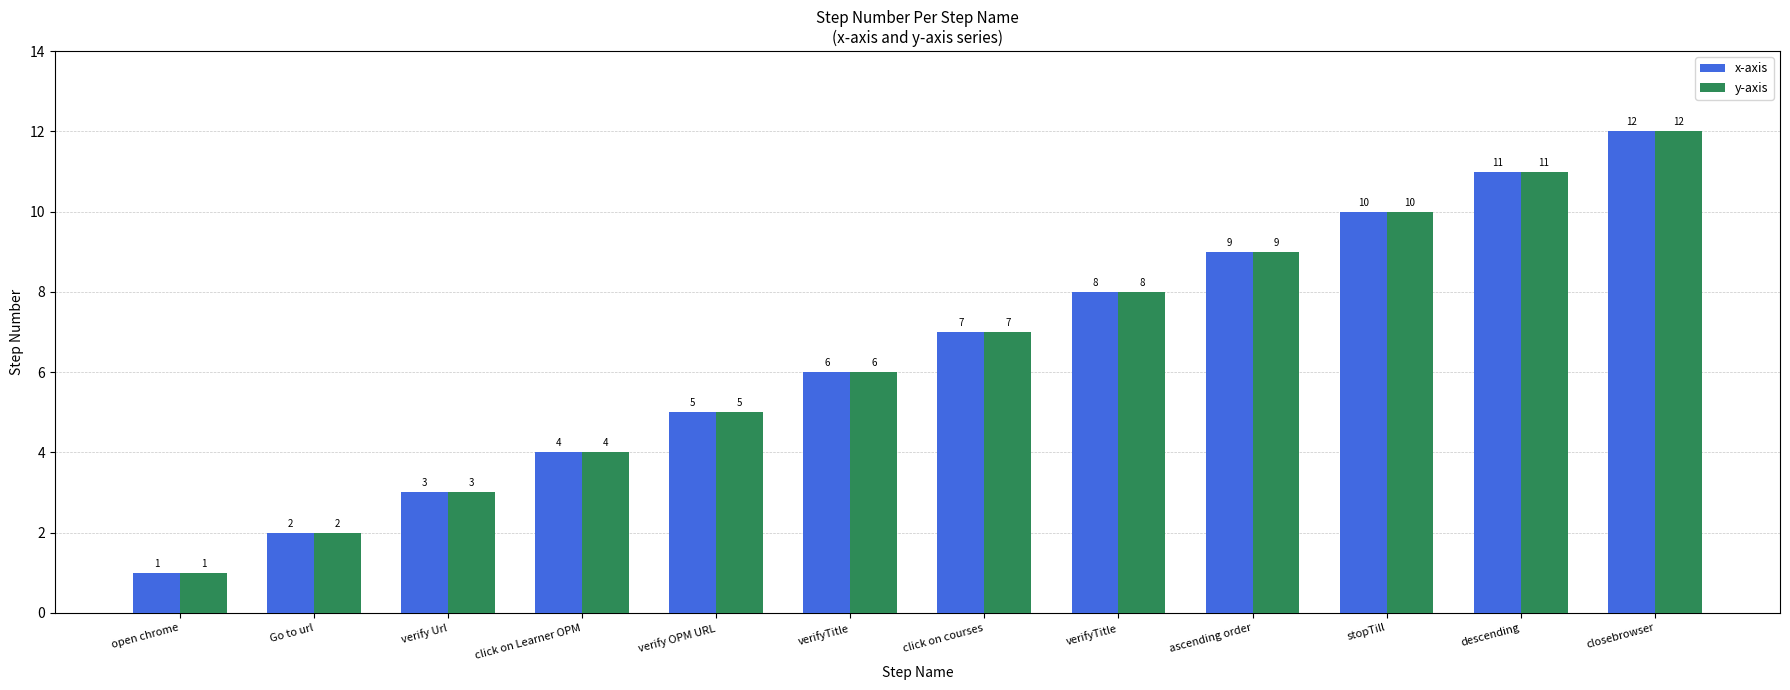

Reading right to left, extract all data points from this chart.

x-axis: 12	11	10	9	8	7	6	5	4	3	2	1
y-axis: 12	11	10	9	8	7	6	5	4	3	2	1